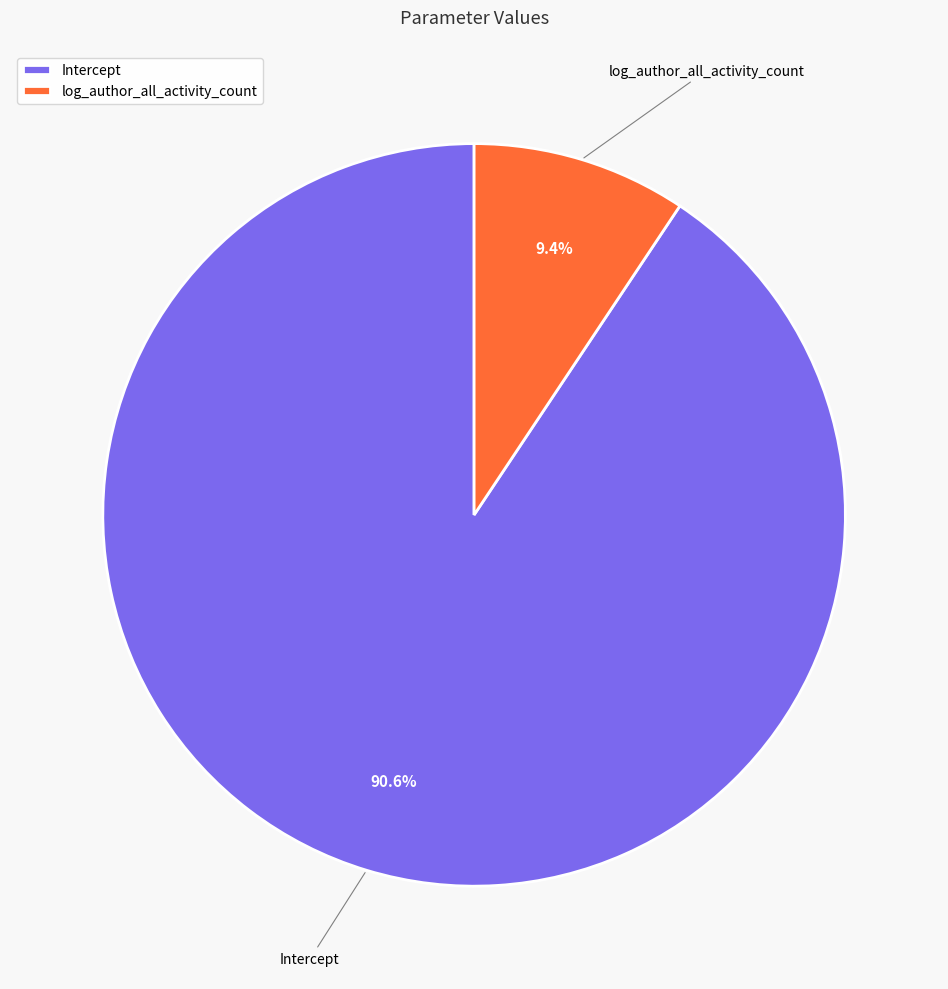

To the nearest percent, what percentage of the pie is log_author_all_activity_count?

9%